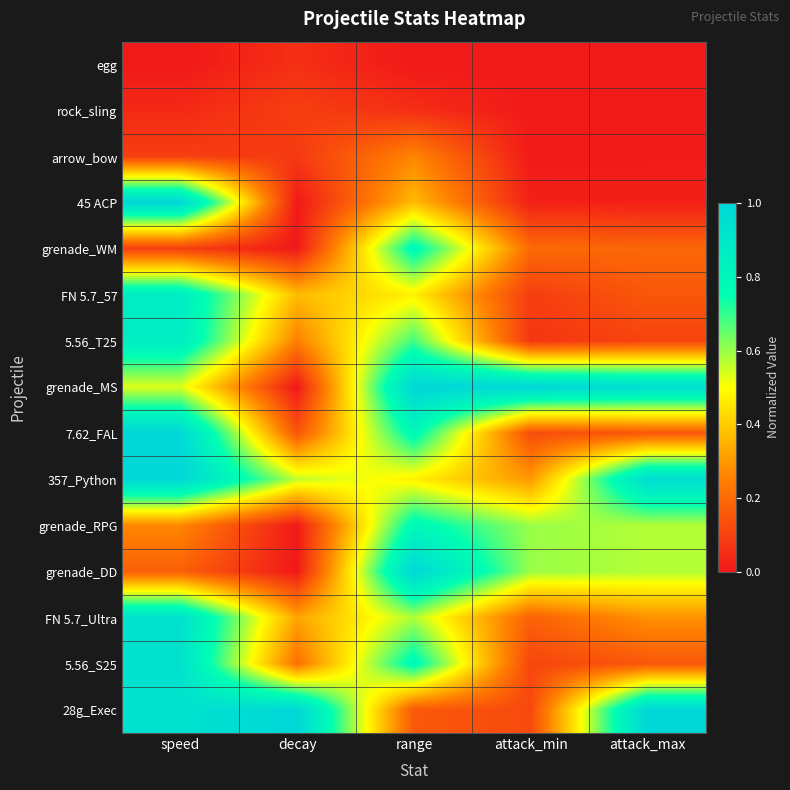

Between attack_min and range, which is larger?

attack_min